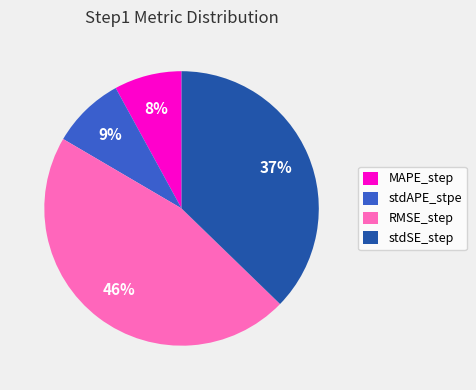

Is the sum of MAPE_step and stdAPE_stpe greater than half?

No